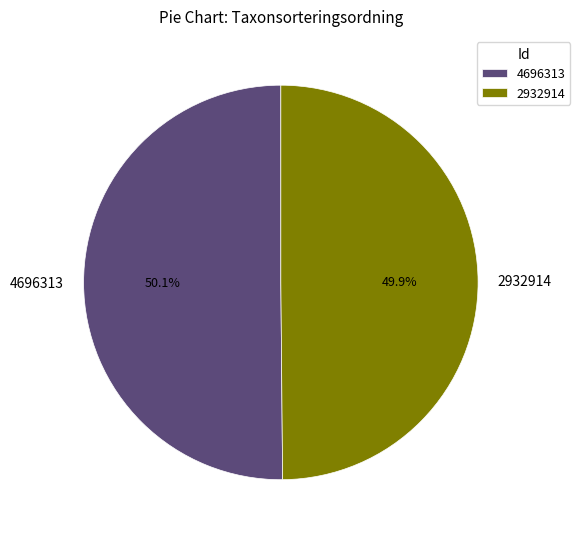

Is it true that 4696313 is 50% of the pie?

True